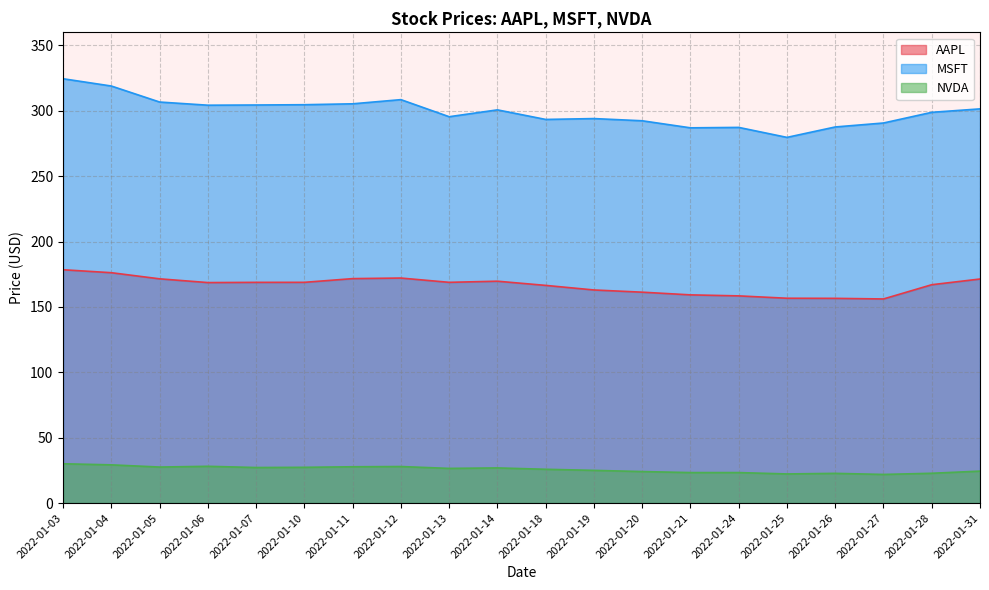

Is it true that AAPL equals 172.1 at 2022-01-12?

True